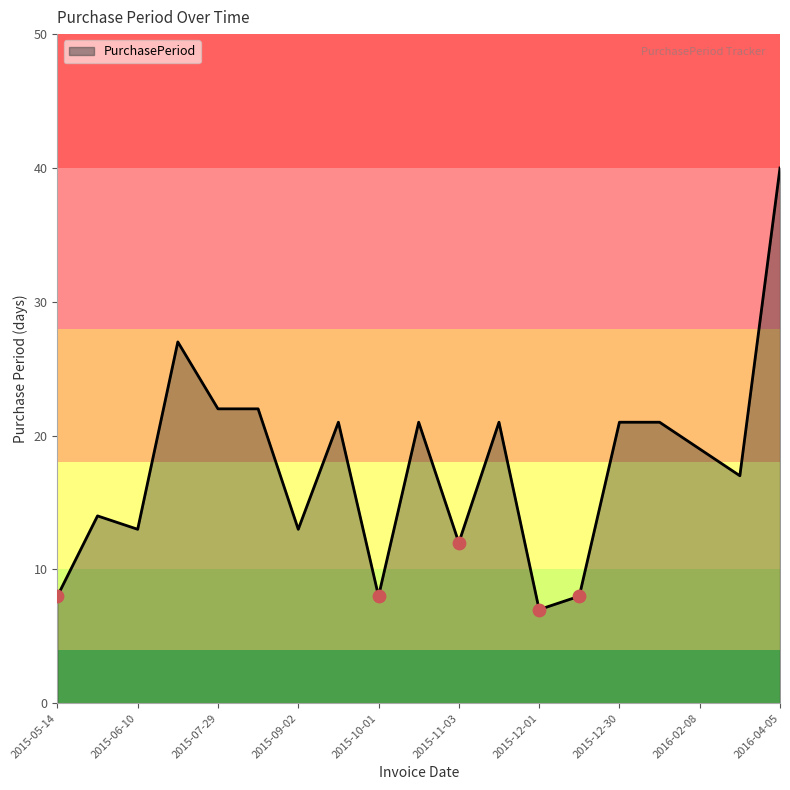

What is the maximum value shown in the chart?

40